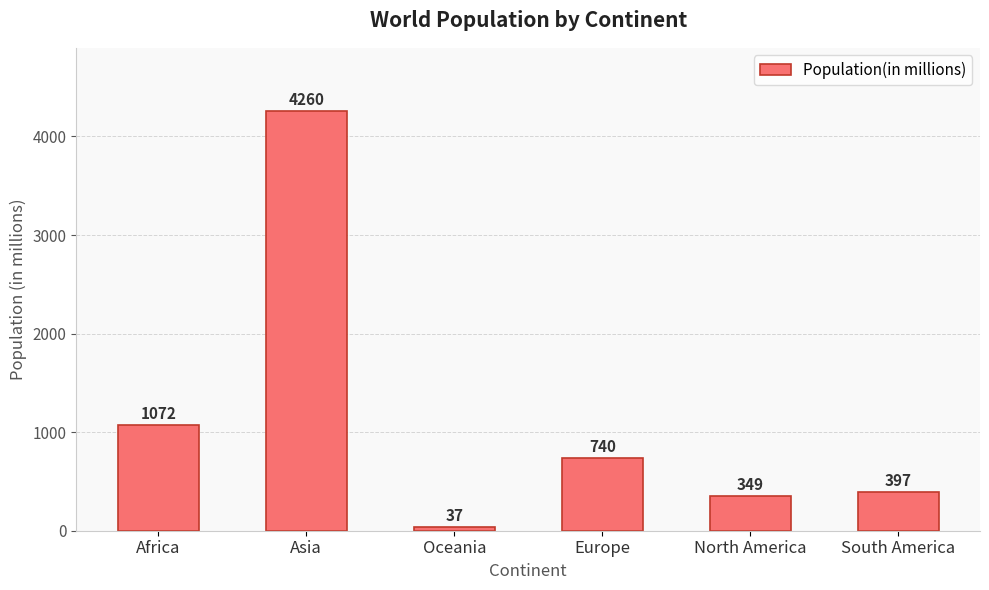

What is the minimum value shown in the chart?

37